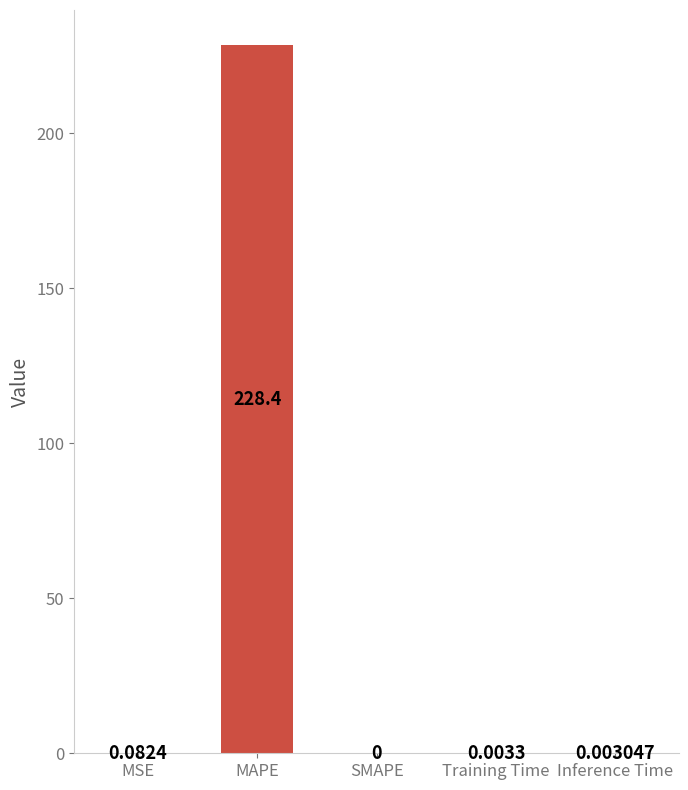

Which label corresponds to the largest value in the chart?

MAPE